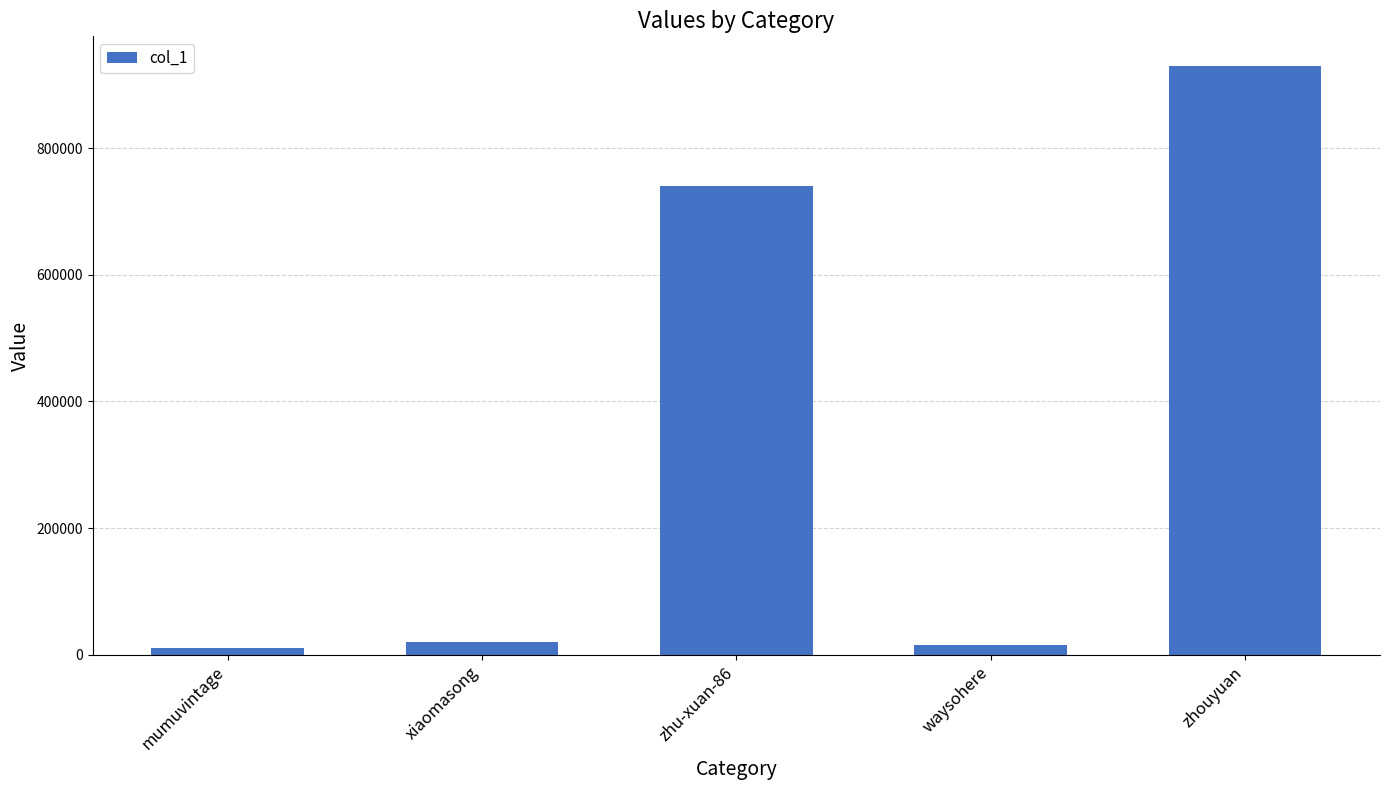

The chart shows a value of 487764 at zhouyuan. True or false?

False